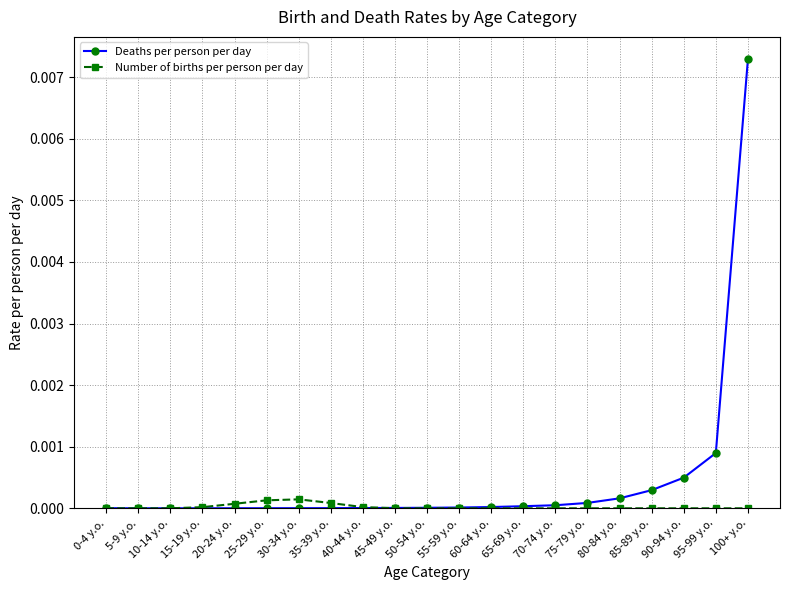

What is the label of the 17th point from the right?

20-24 y.o.